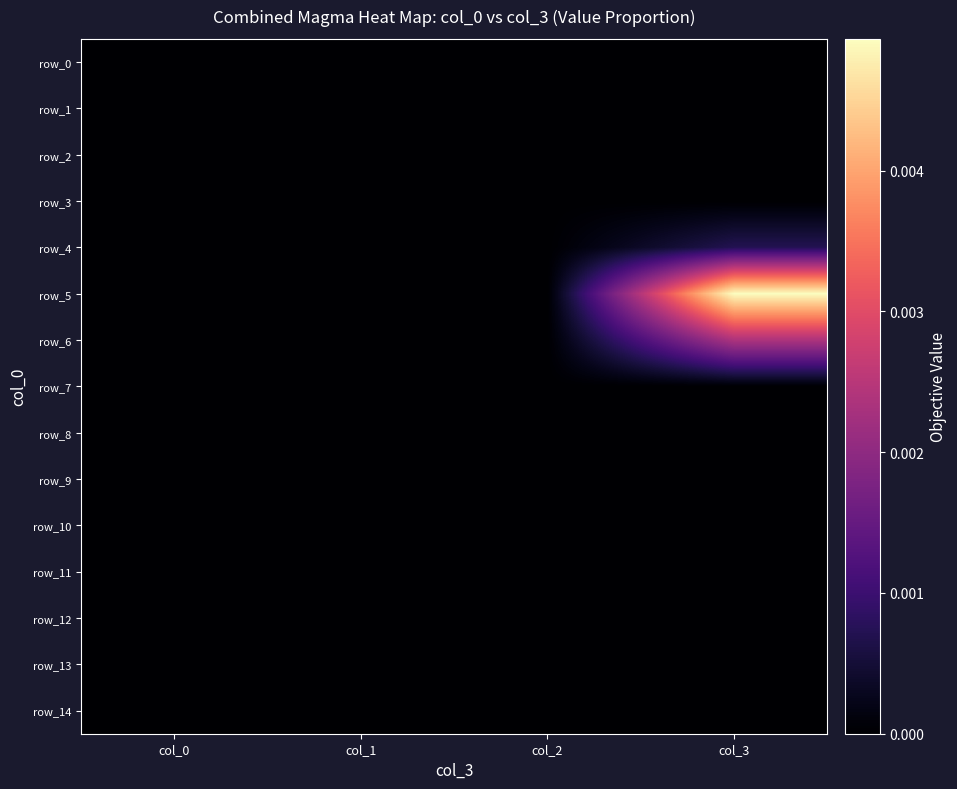

Is it true that row_9 equals 0.0 at col_1?

True